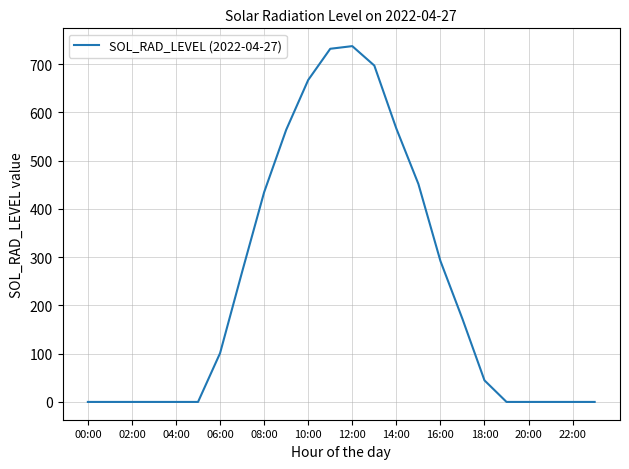

Is this an area chart (filled region under the line)?

No